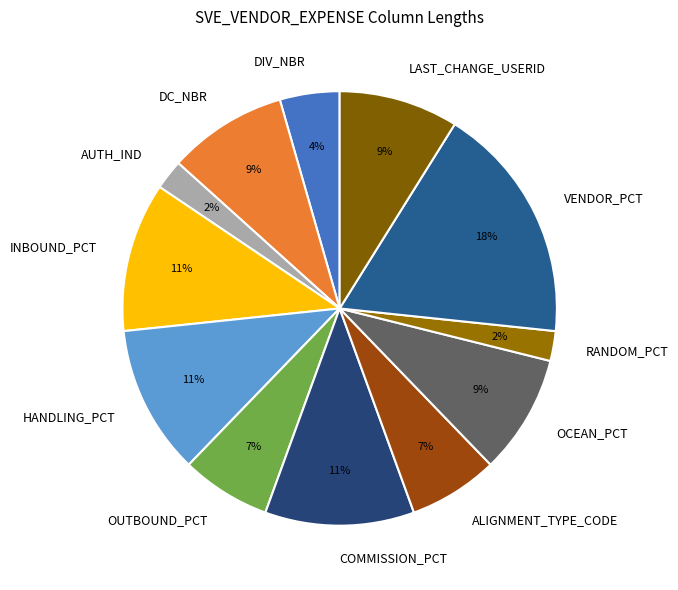

Does HANDLING_PCT represent more than half of the total?

No